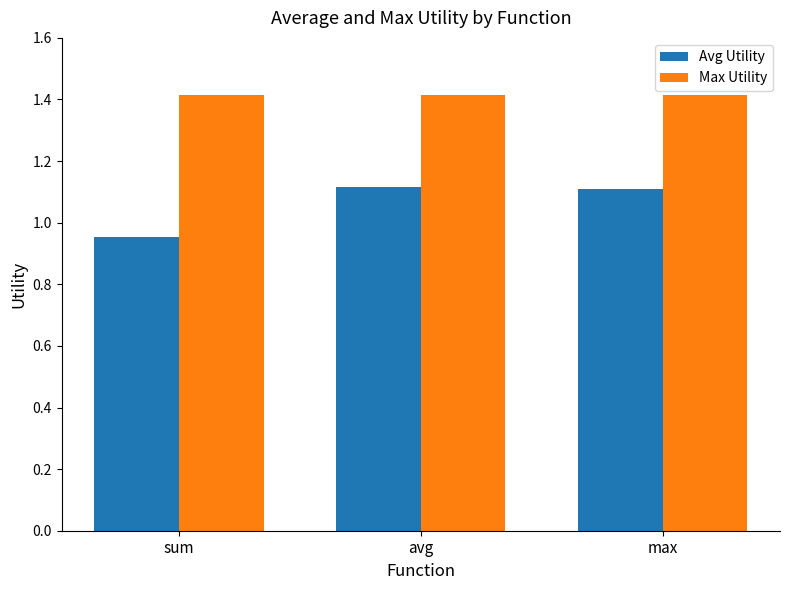

Which series has the largest total across all categories?

Max Utility